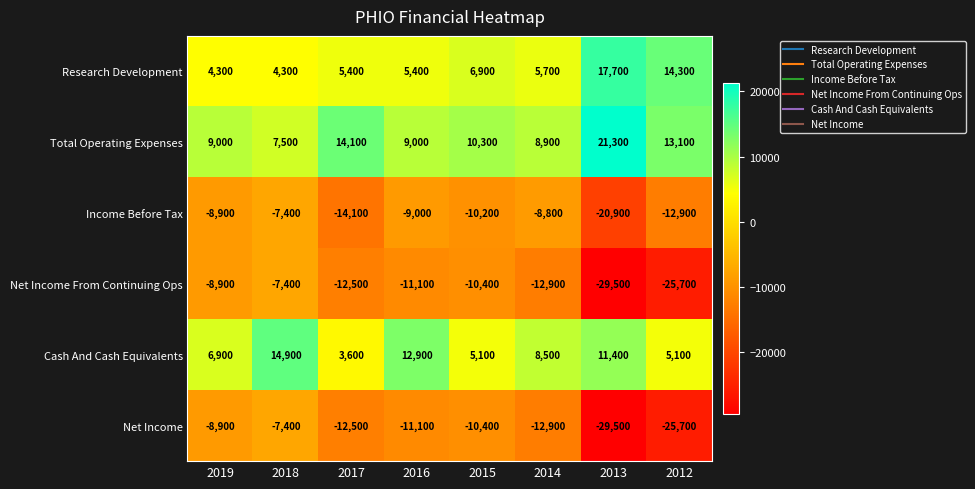

True or false: Total Operating Expenses has a value of 14100 at 2017.

True